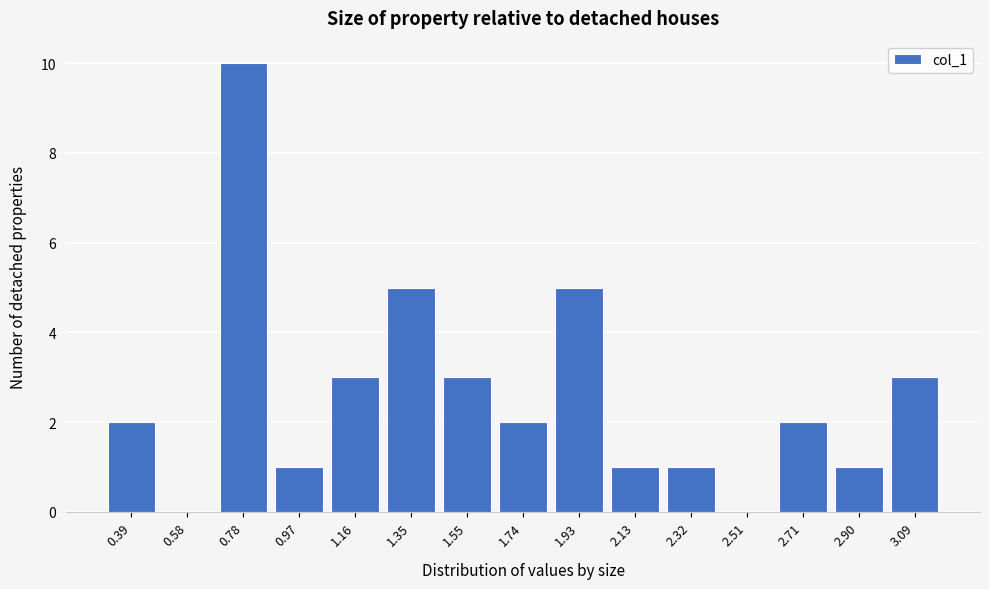

Reading right to left, list all the values displayed in this chart.

3.09=3	2.90=1	2.71=2	2.51=0	2.32=1	2.13=1	1.93=5	1.74=2	1.55=3	1.35=5	1.16=3	0.97=1	0.78=10	0.58=0	0.39=2